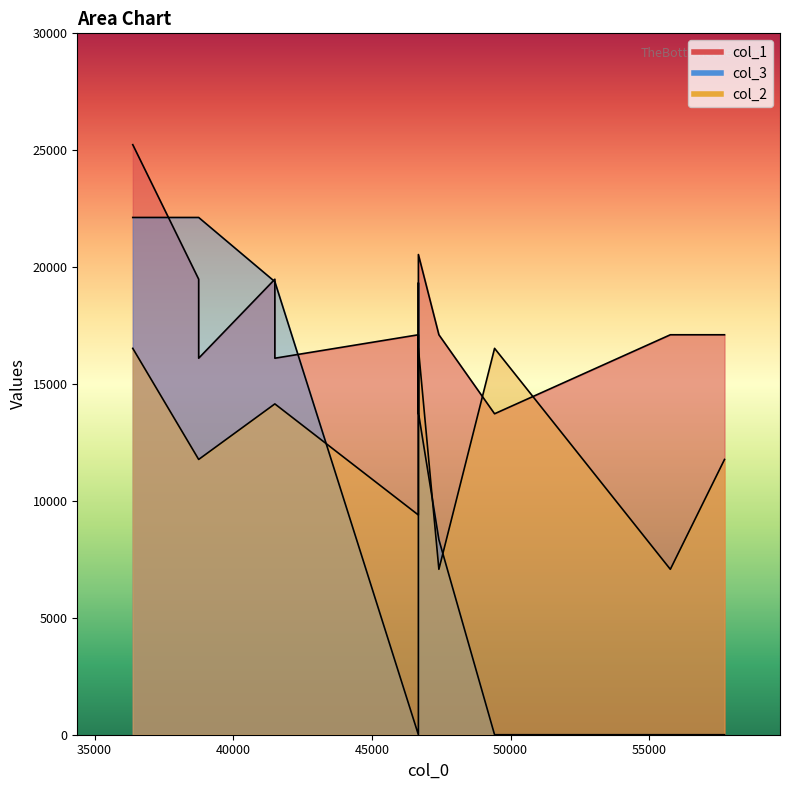

Does the chart display data point markers on the line(s)?

No